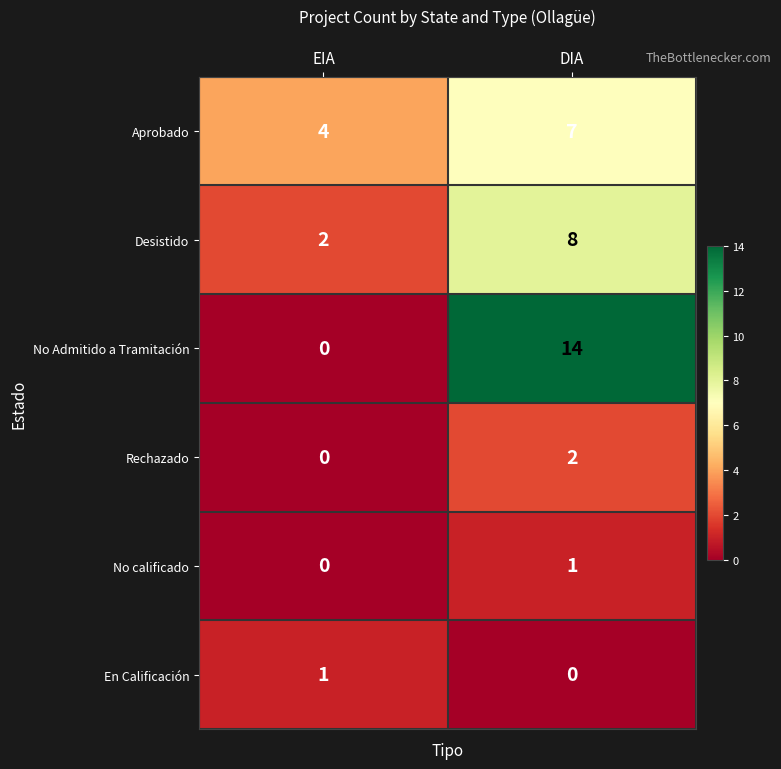

The Desistido series shows 4 at DIA. True or false?

False